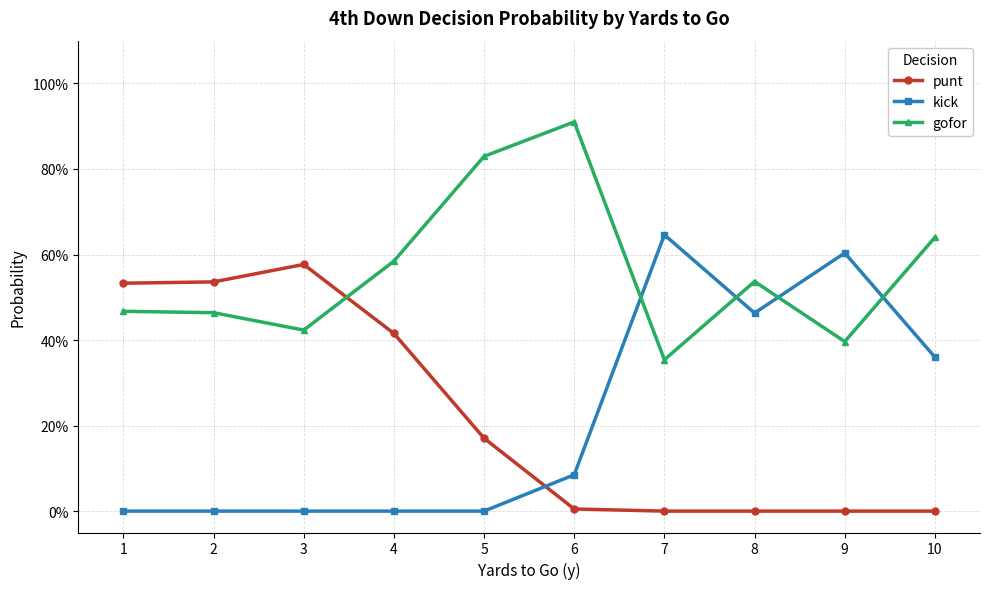

Which series has the largest range (max minus min)?

kick